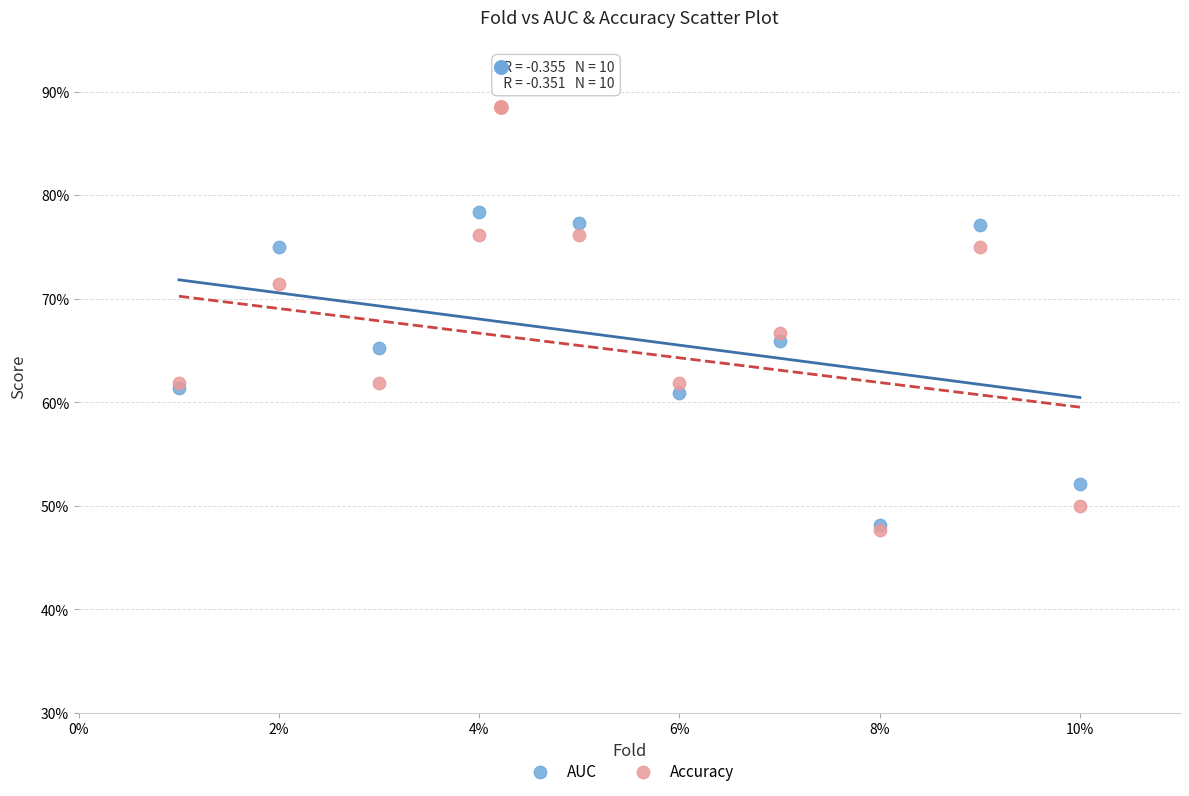

Which series reaches the minimum Y coordinate?

Accuracy